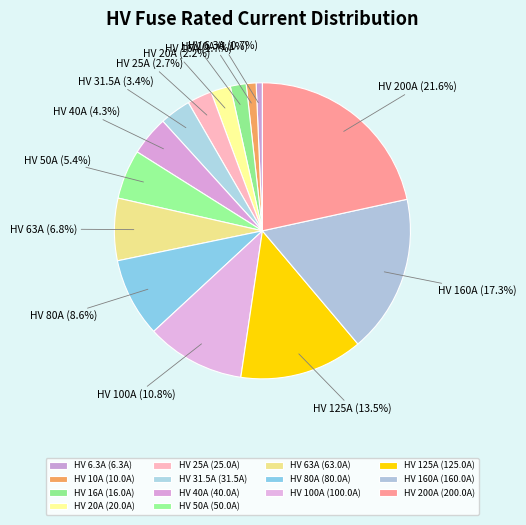

Does any single category account for the majority?

No